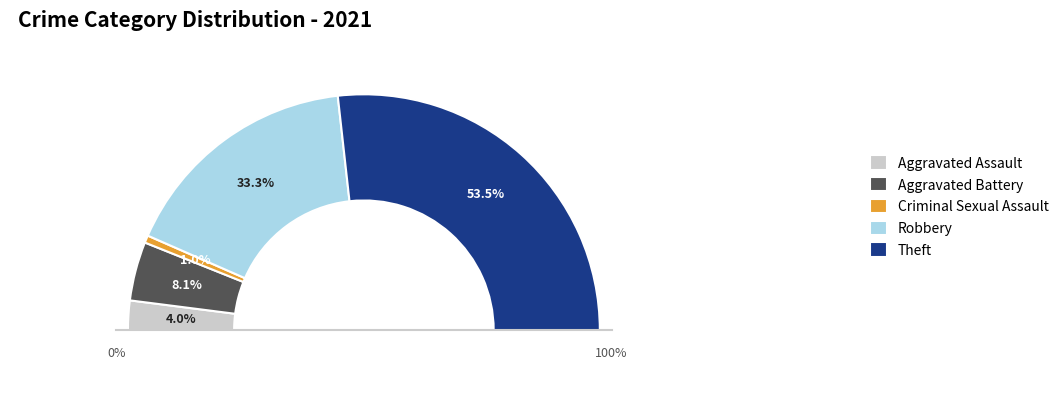

Is there any slice that represents more than half of the pie?

Yes